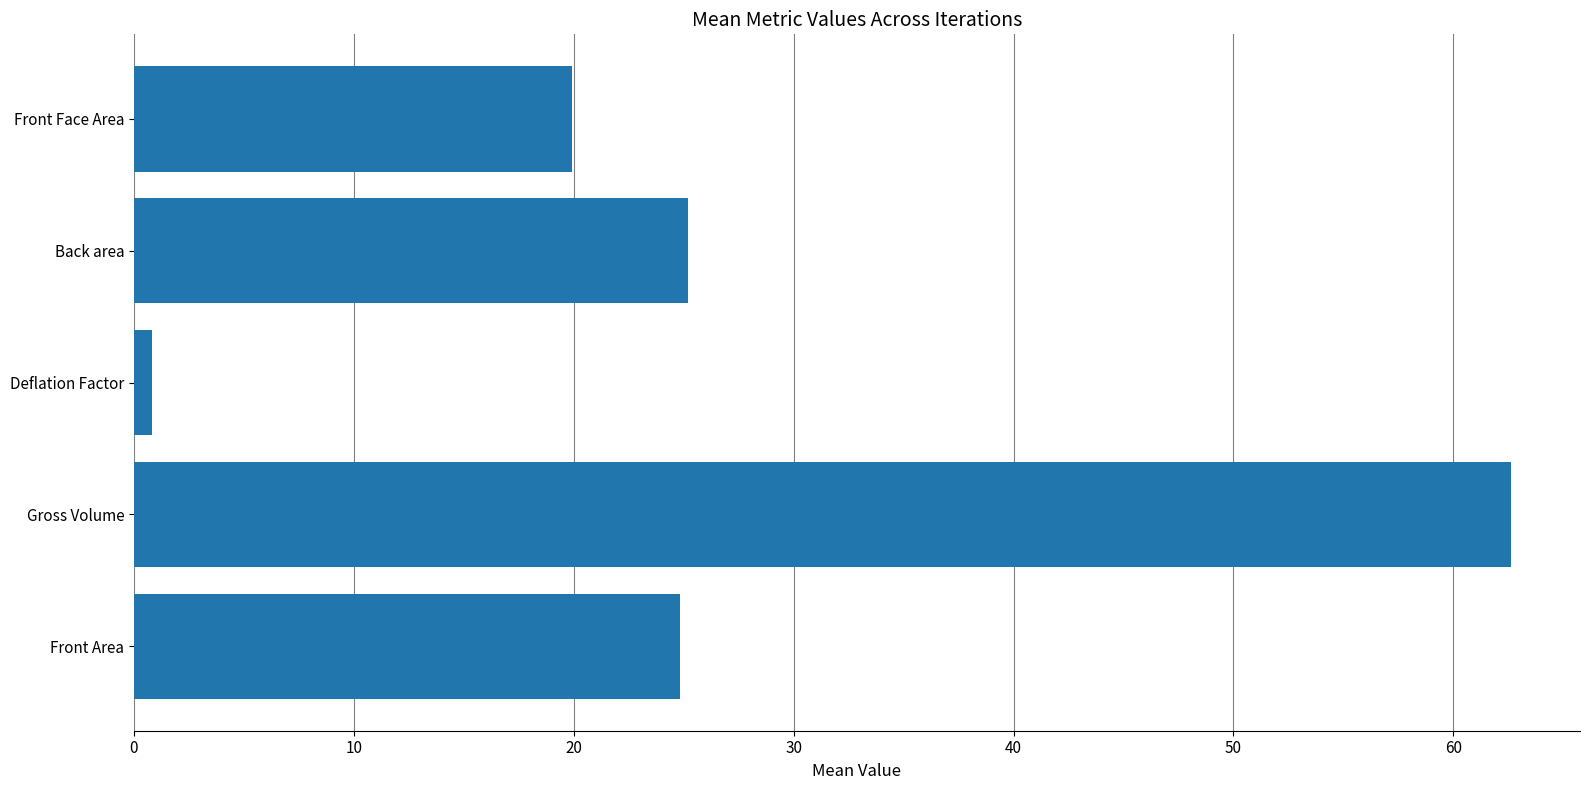

Are the bars grouped side by side (vs. stacked)?

No